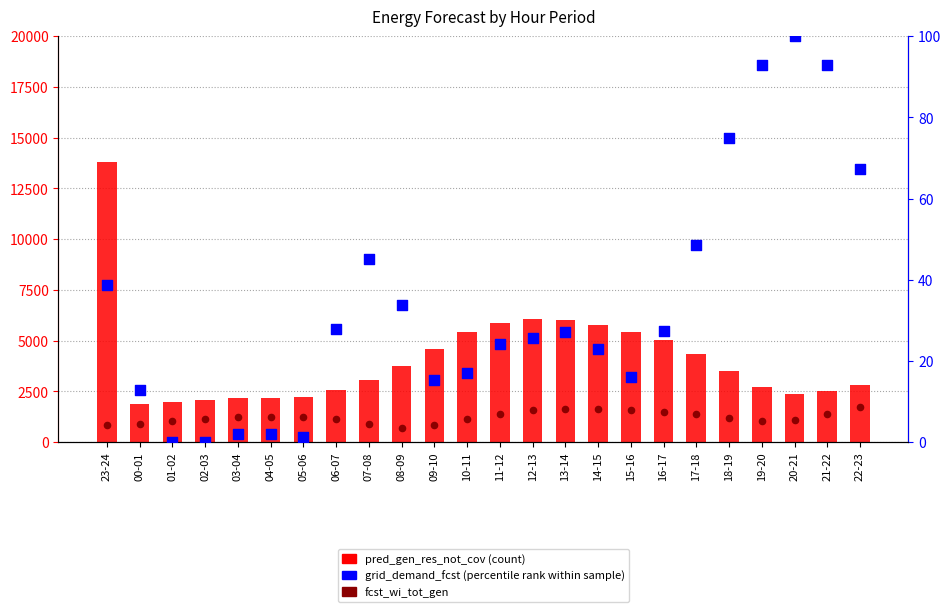

Which series has the widest spread of Y values?

pred_gen_res_not_cov